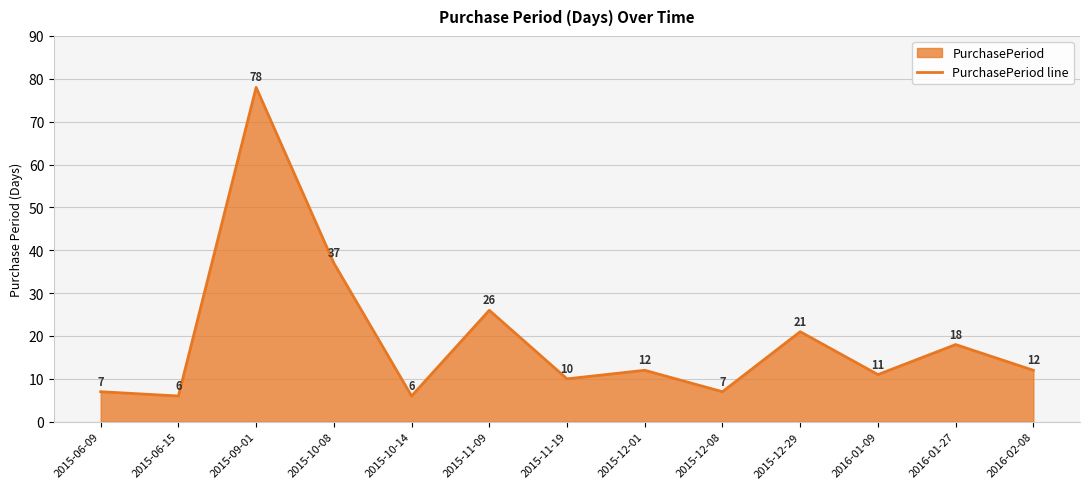

Which label corresponds to the smallest value in the chart?

2015-06-15